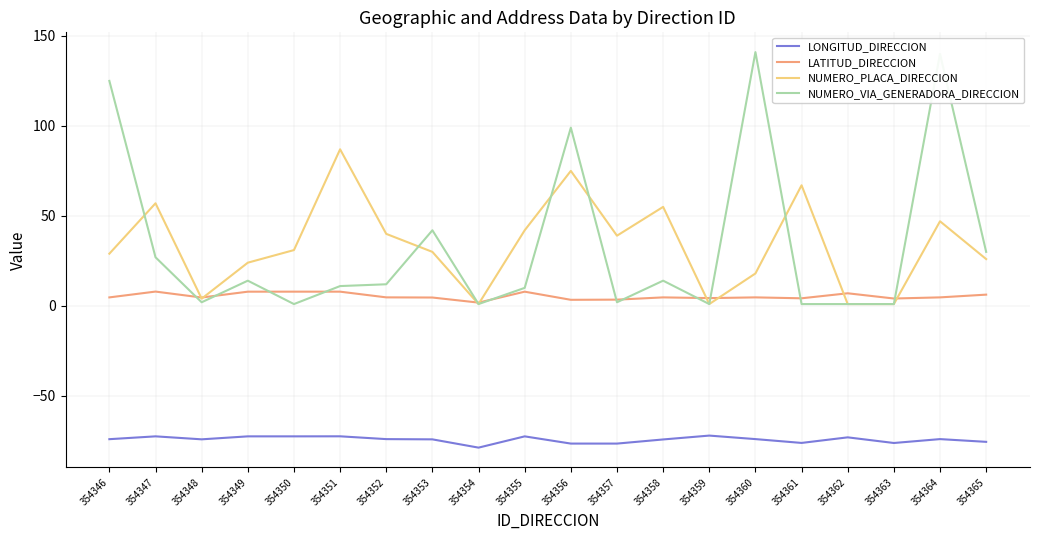

True or false: LONGITUD_DIRECCION and NUMERO_VIA_GENERADORA_DIRECCION cross at least once.

False